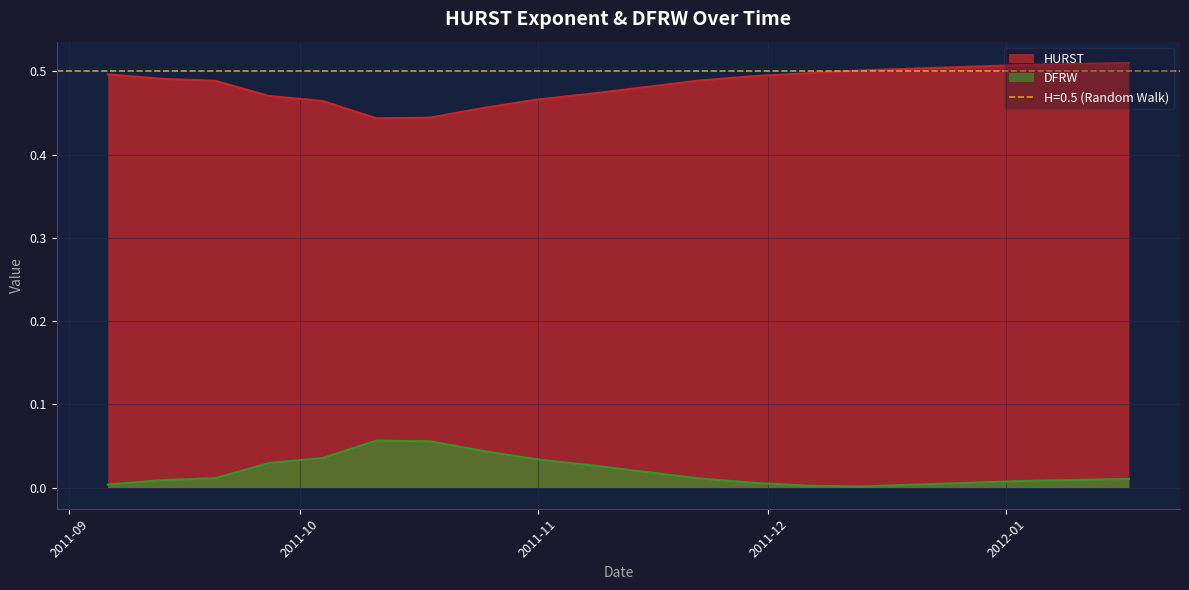

Where is HURST nearest to the value 0?

2011-10-11